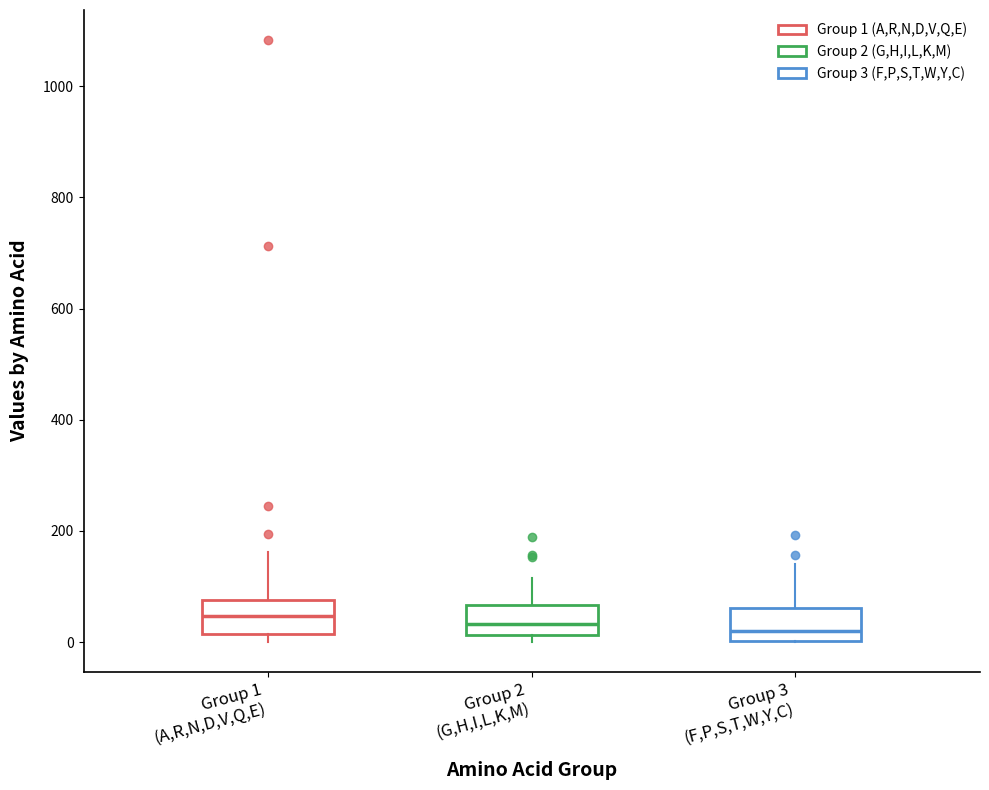

Reading left to right, read every box against the y-axis: the position of its median line, the range the box covers, and the ends of its whiskers. The values are not printed on the chart, so give them approximately, as read against the axis.

Group 1 (A,R,N,D,V,Q,E): median 40, box 20 to 80, whiskers 0 to 160
Group 2 (G,H,I,L,K,M): median 40, box 20 to 60, whiskers 0 to 120
Group 3 (F,P,S,T,W,Y,C): median 20, box 0 to 60, whiskers 0 to 140